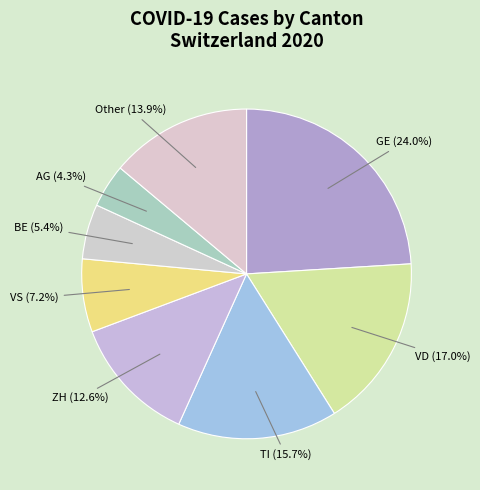

Count the number of slices in the pie.

8